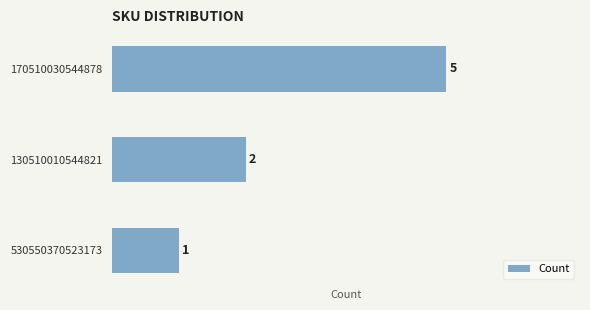

What is the ratio of the value at 170510030544878 to the value at 530550370523173?

5.0